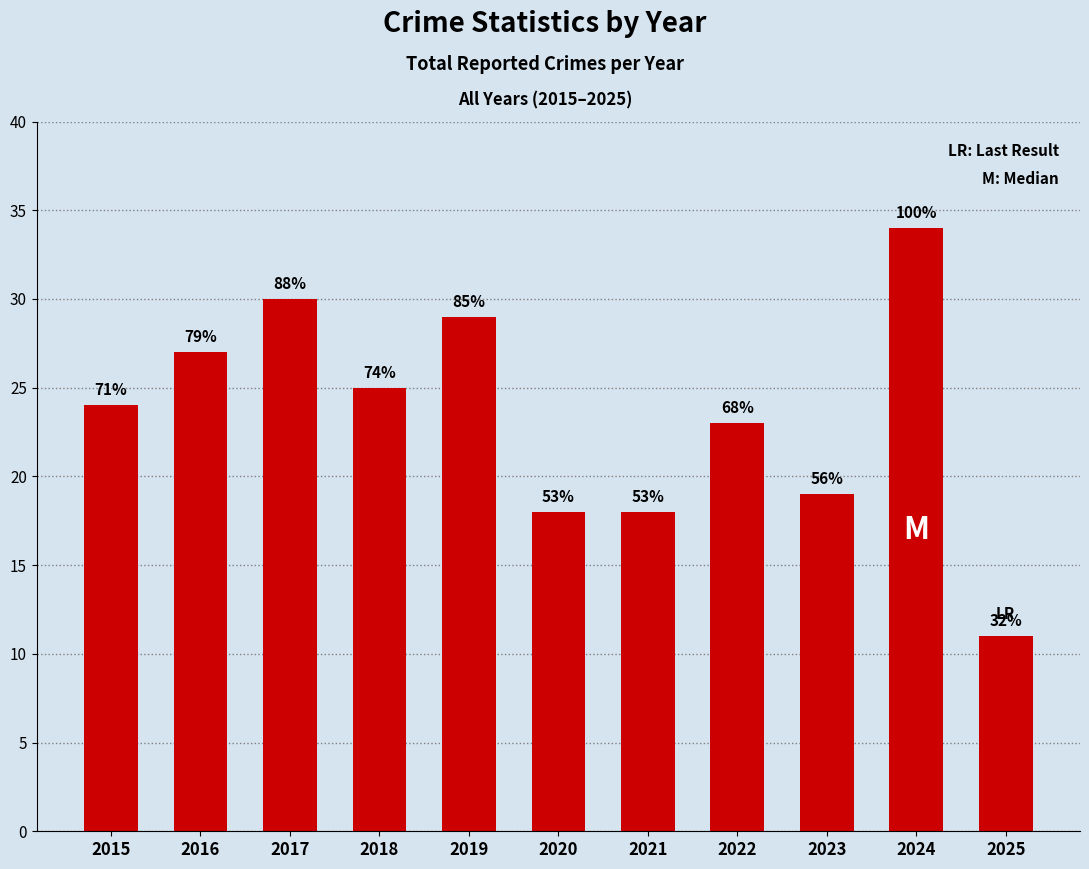

Does the chart contain any negative values?

No